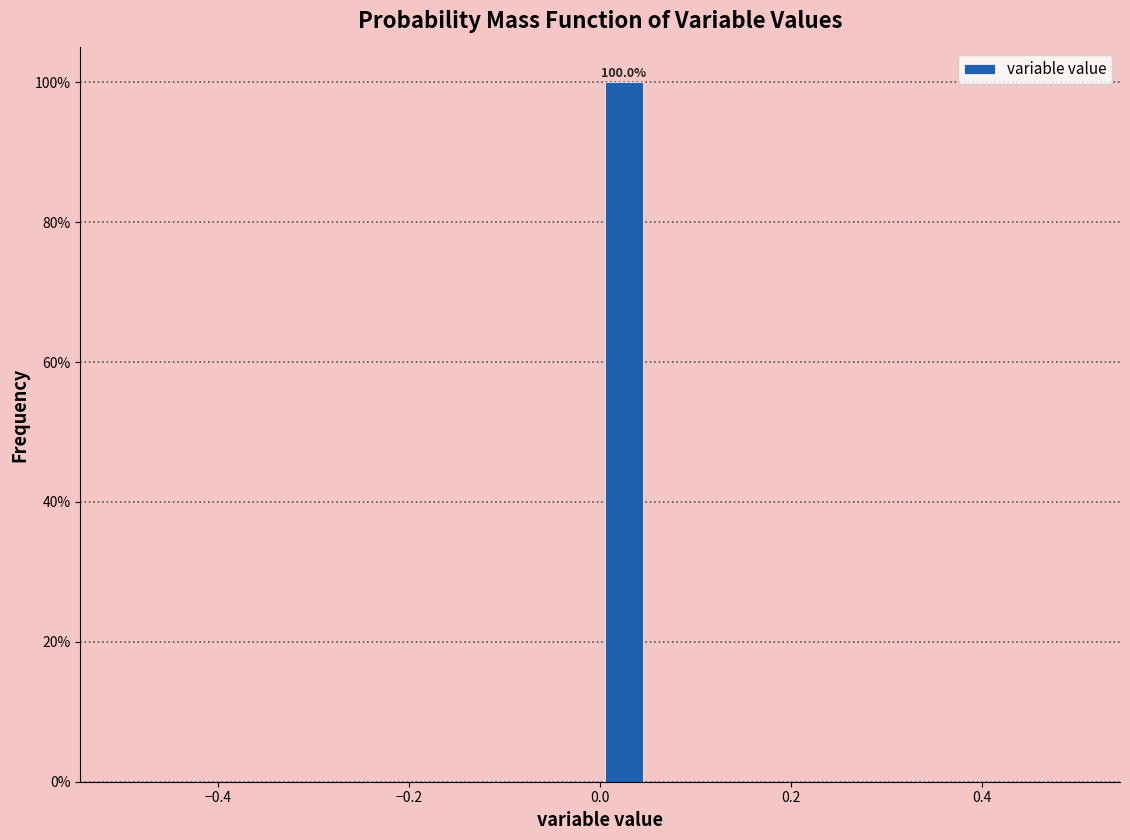

Read against the x-axis, roughly where is the centre of the tallest bar?

0.02